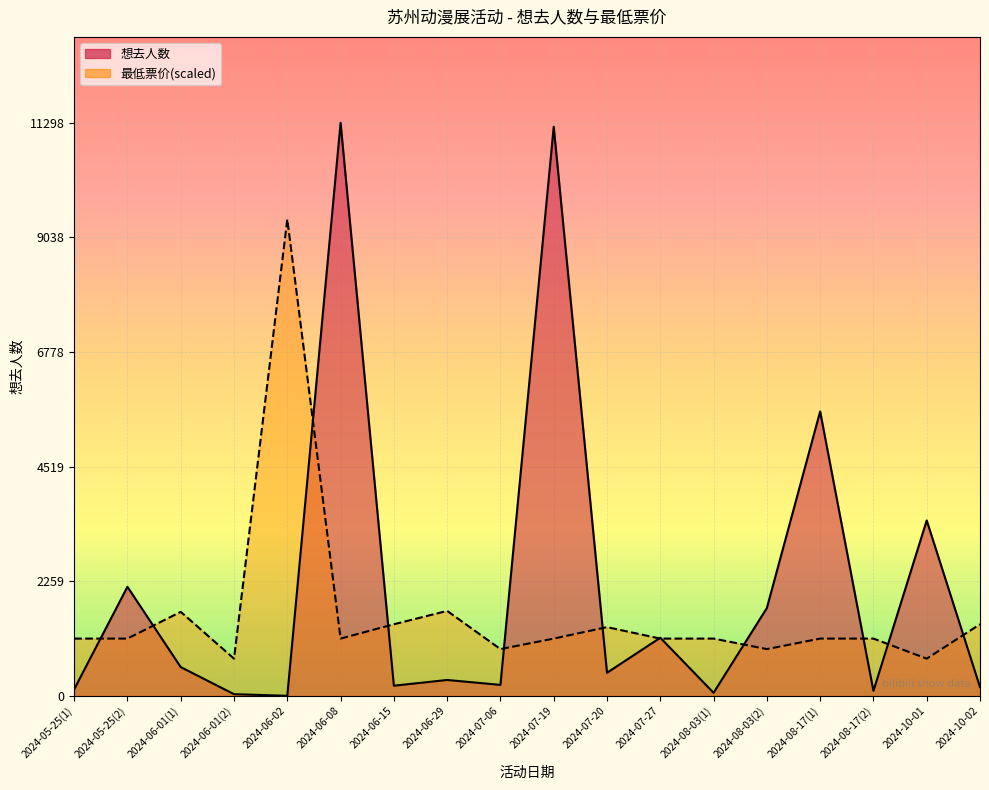

What are all the series names shown in the legend?

想去人数, 最低票价